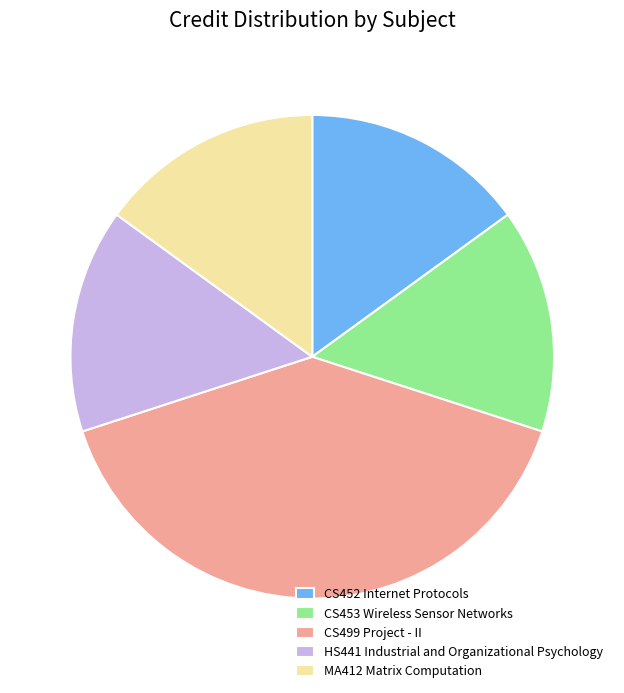

True or false: CS452 Internet Protocols accounts for 15% of the total.

True